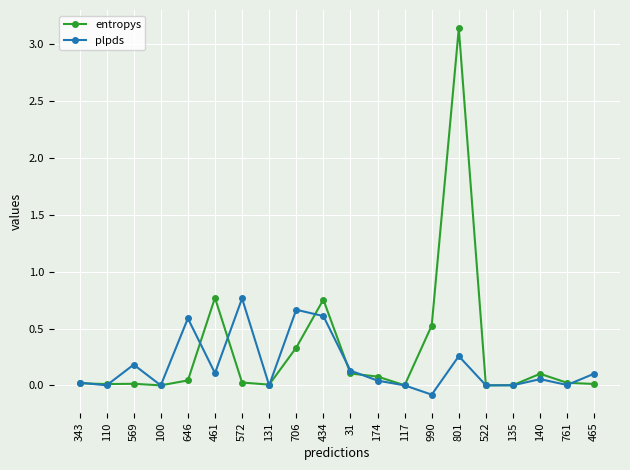

True or false: plpds has a value of 0.4 at 801.

False